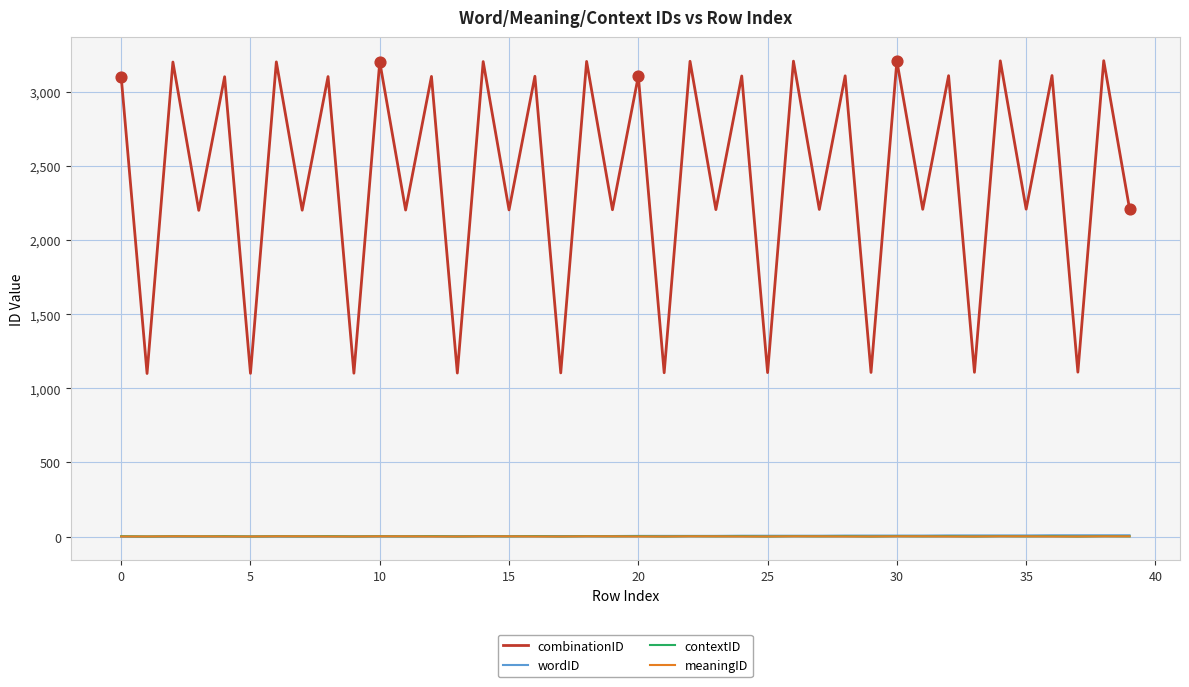

Which series has the largest range (max minus min)?

combinationID